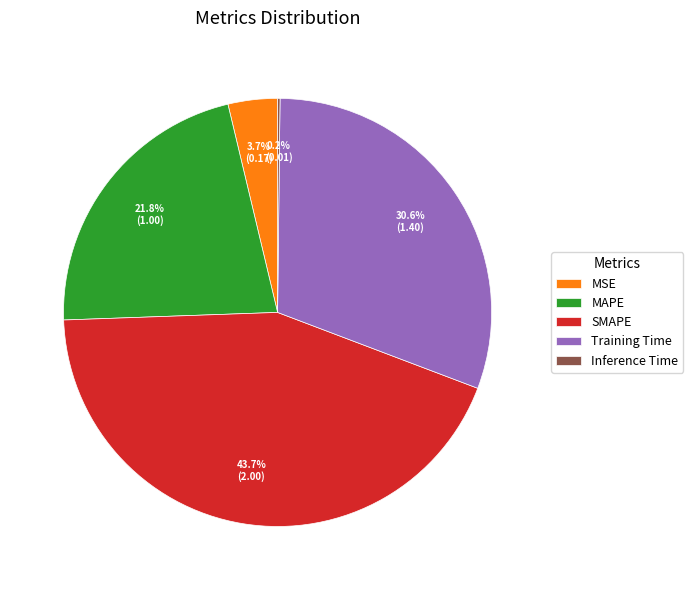

Does MSE represent more than half of the total?

No